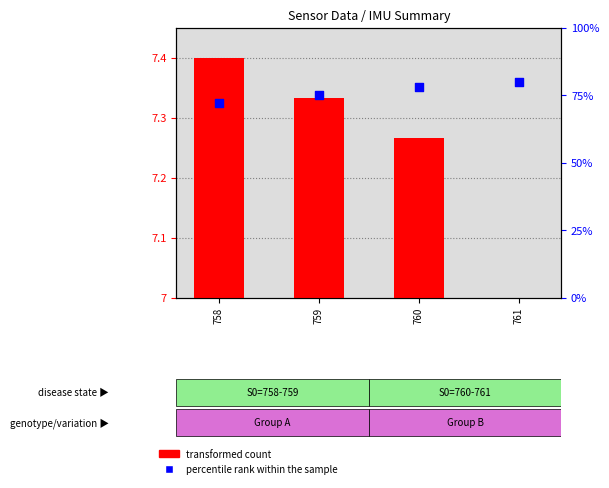

Which series contains the highest Y value?

percentile rank within the sample